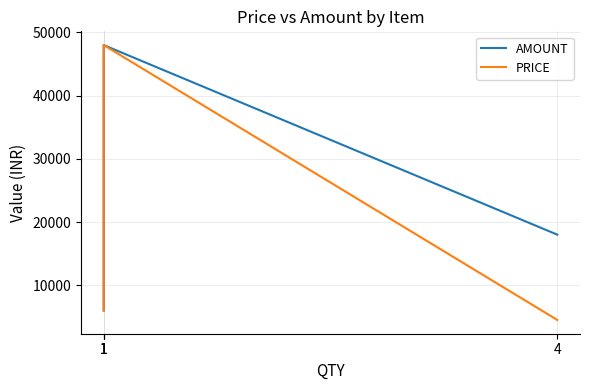

Reading left to right, transcribe all the data shown in this chart.

AMOUNT: 4=18000	1=48000	1=6900	1=6000
PRICE: 4=4500	1=48000	1=6900	1=6000